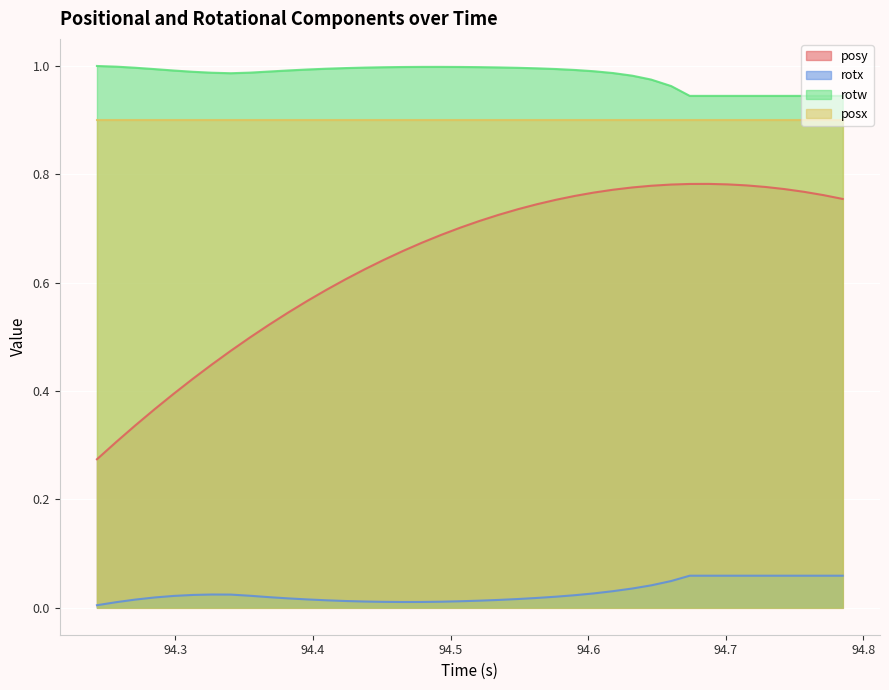

Which series has the widest spread of values?

posy